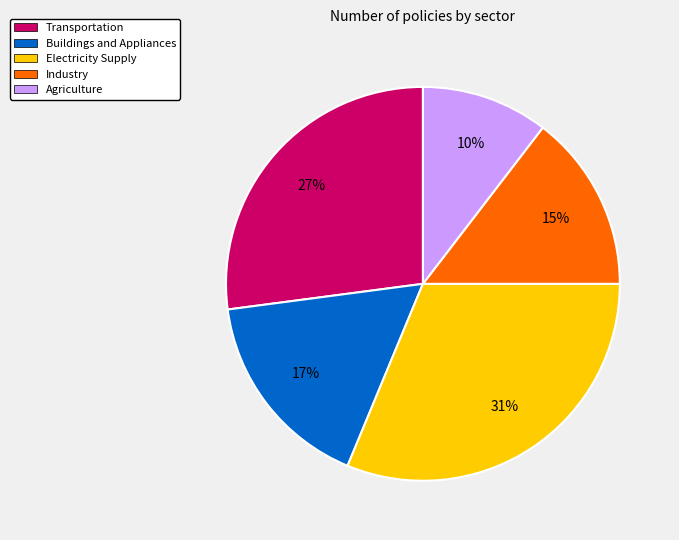

To the nearest percent, what is the average slice percentage?

20%